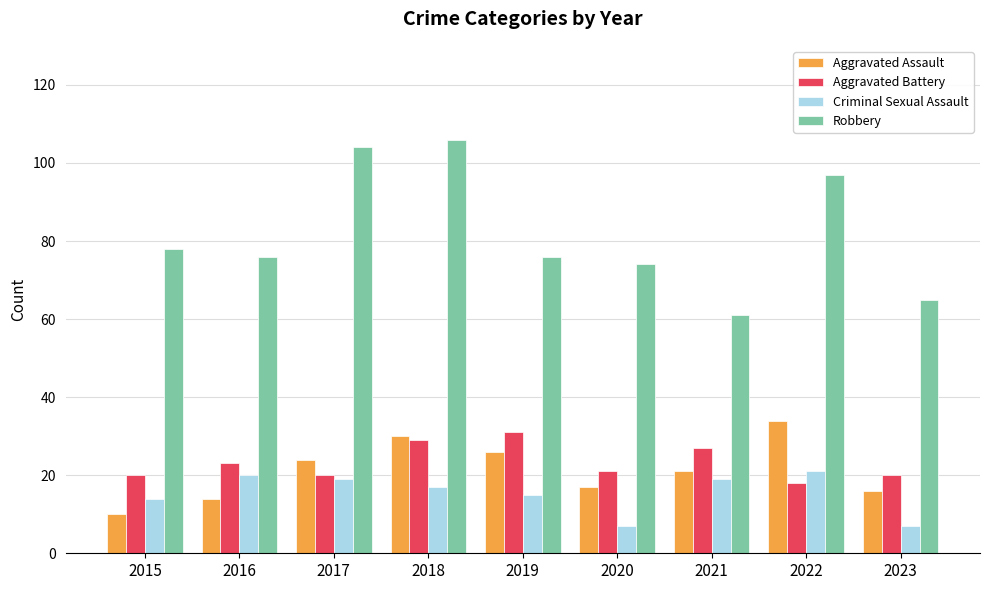

List the series in order of their peak value, highest first.

Robbery, Aggravated Assault, Aggravated Battery, Criminal Sexual Assault